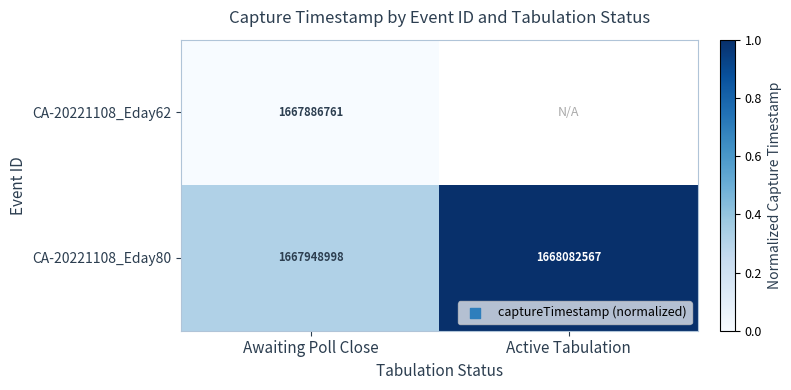

What is the total value across all series at Awaiting Poll Close?

3335835759